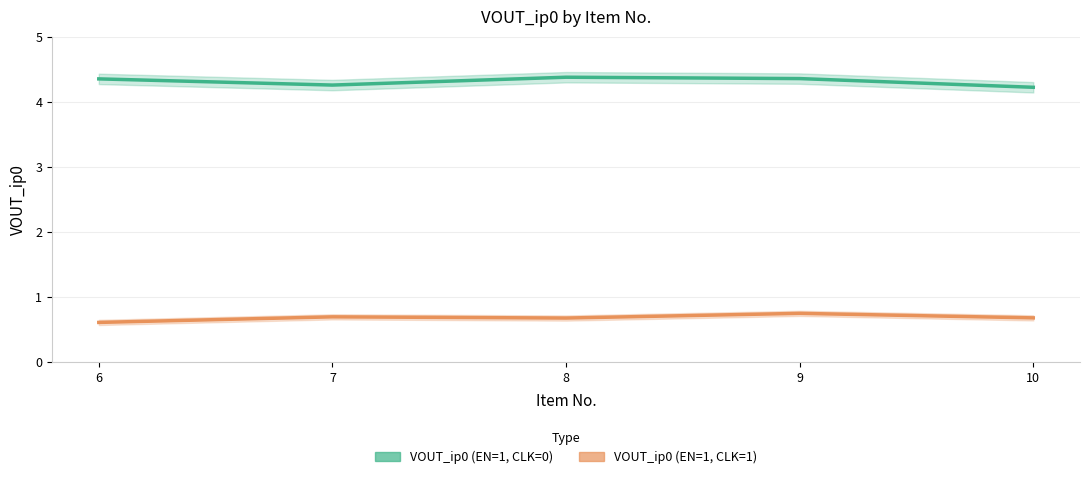

Reading left to right, extract all data points from this chart.

VOUT_ip0 (EN=1, CLK=0): 4.4	4.3	4.4	4.4	4.2
VOUT_ip0 (EN=1, CLK=1): 0.6	0.7	0.7	0.7	0.7